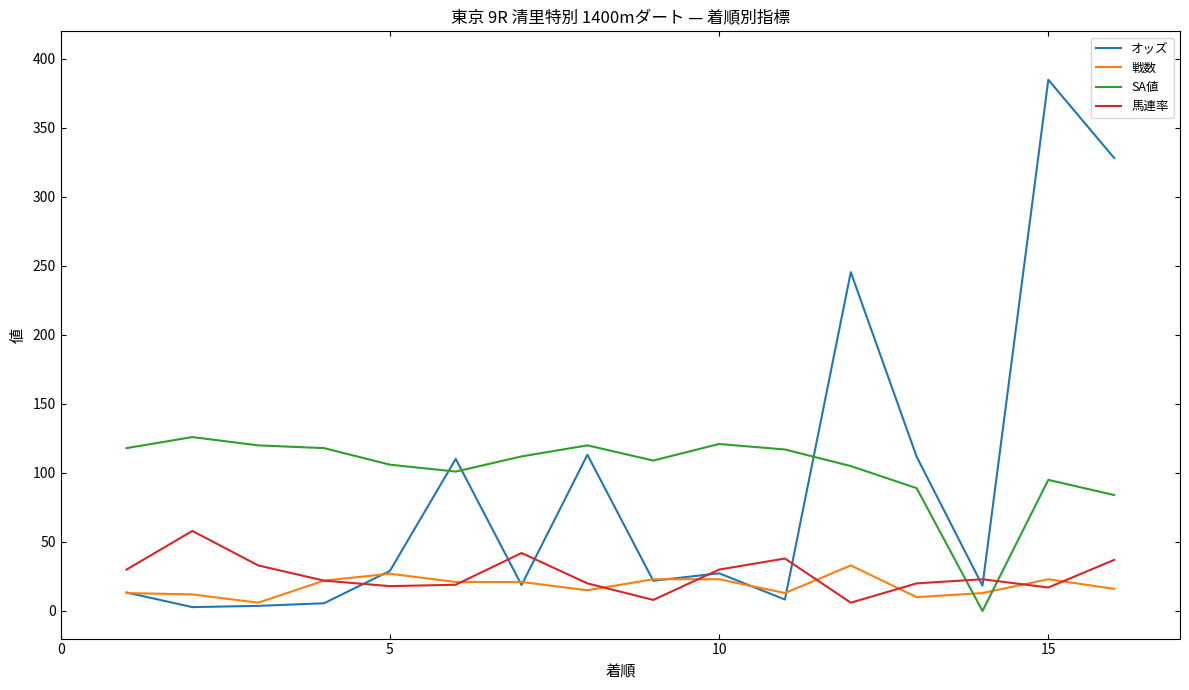

Which series ends up on top after the final intersection of 戦数 and SA値?

SA値